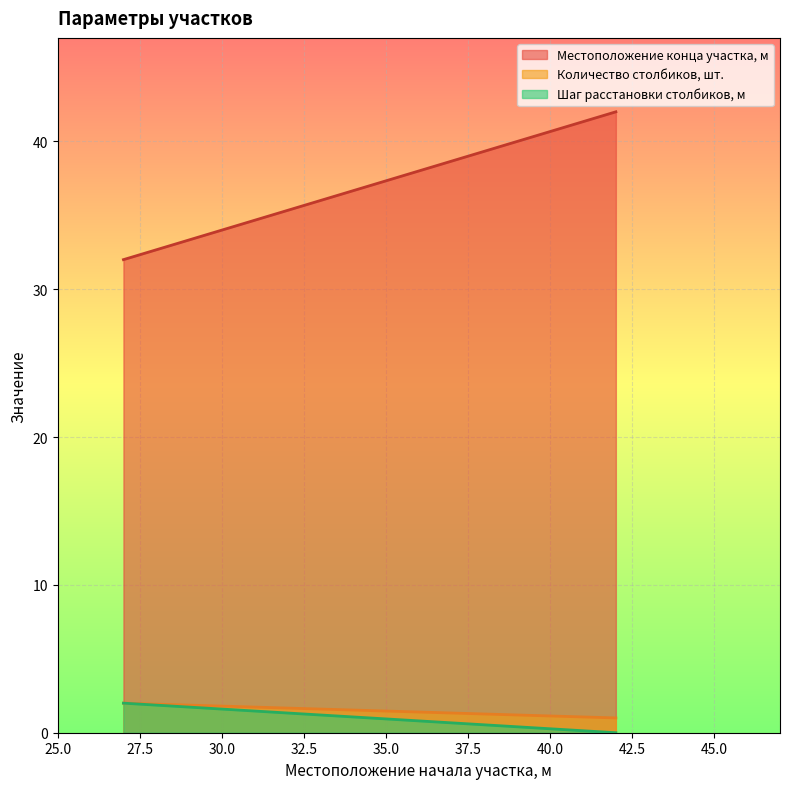

What is the difference between the Количество столбиков, шт. values at 27 and 42?

1